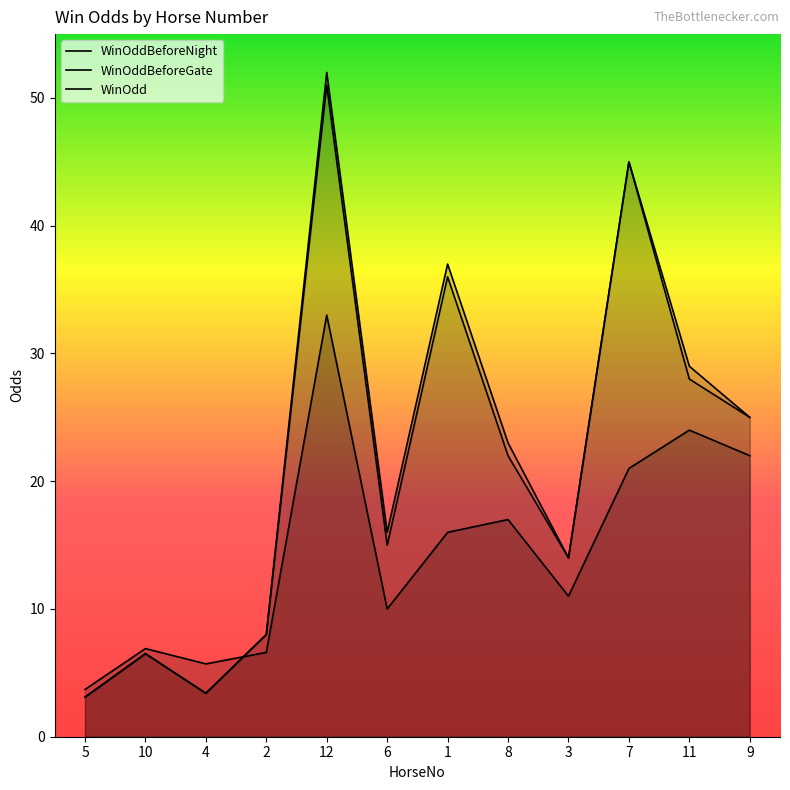

Where is WinOddBeforeNight nearest to the value 18?

8